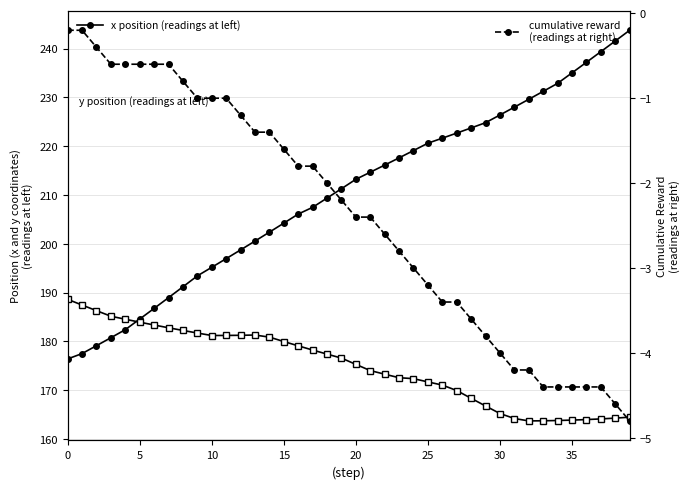

What is the label of the 13th point from the right?

27